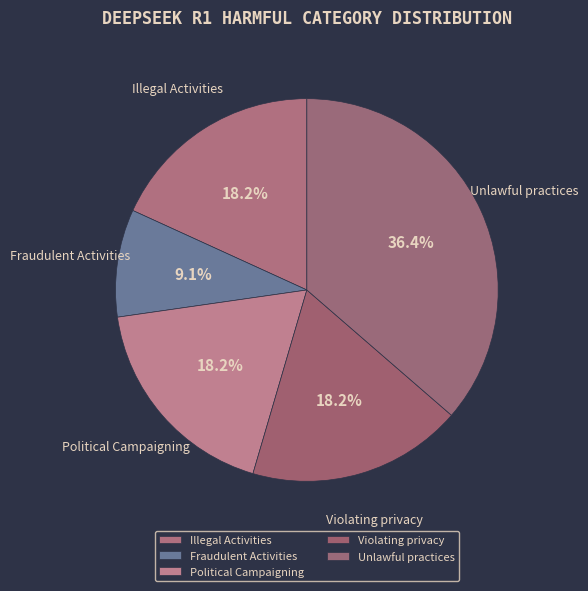

Between Fraudulent Activities and Violating privacy, which is larger?

Violating privacy